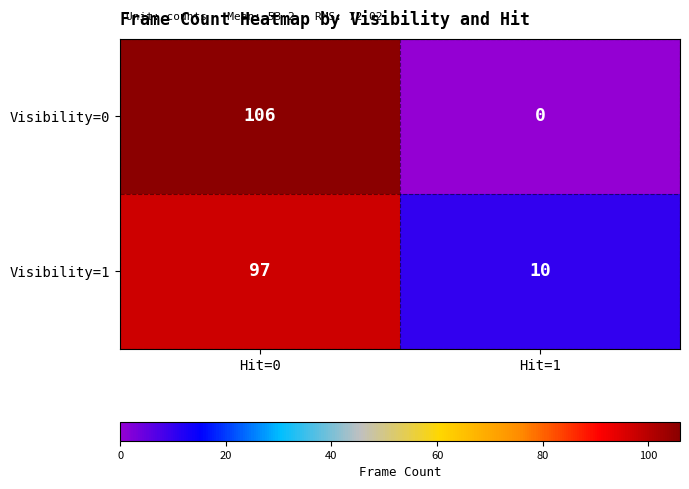

What is the average value of the Visibility=1 series?

54